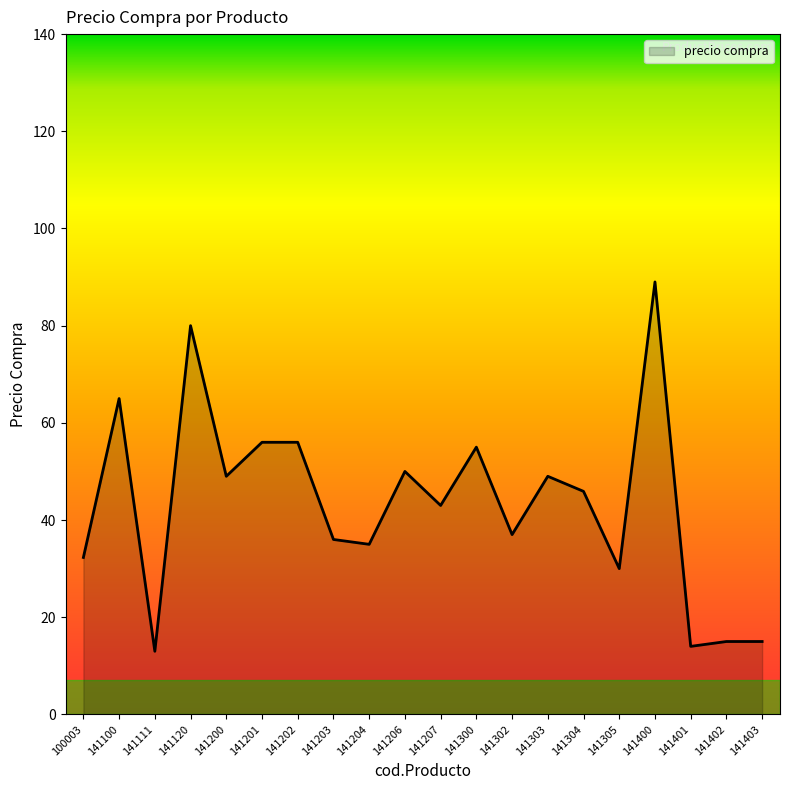

What is the maximum value shown in the chart?

89.0